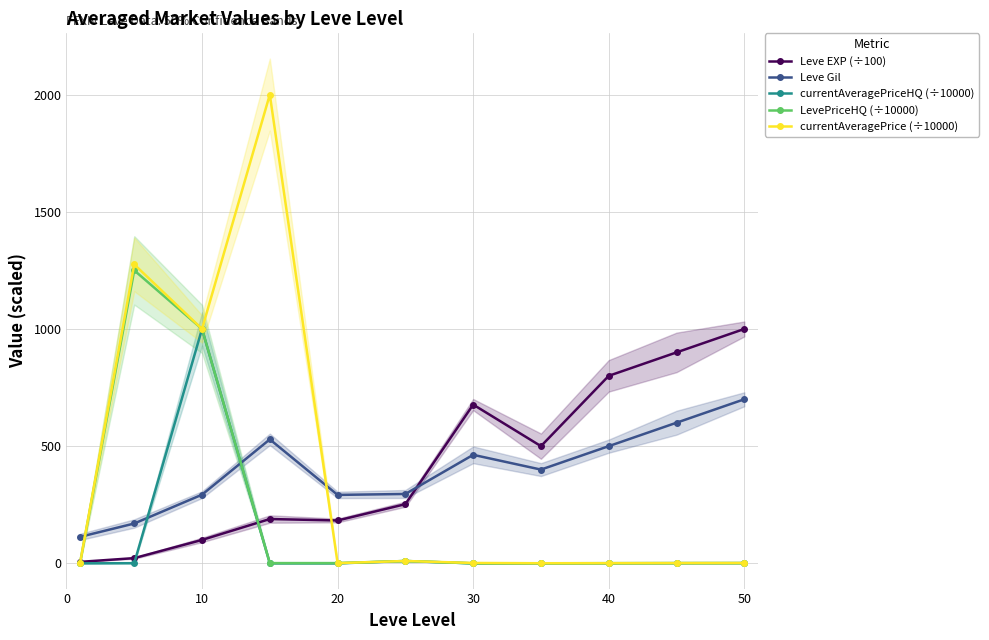

What is the average value of the Leve Gil series?

396.0